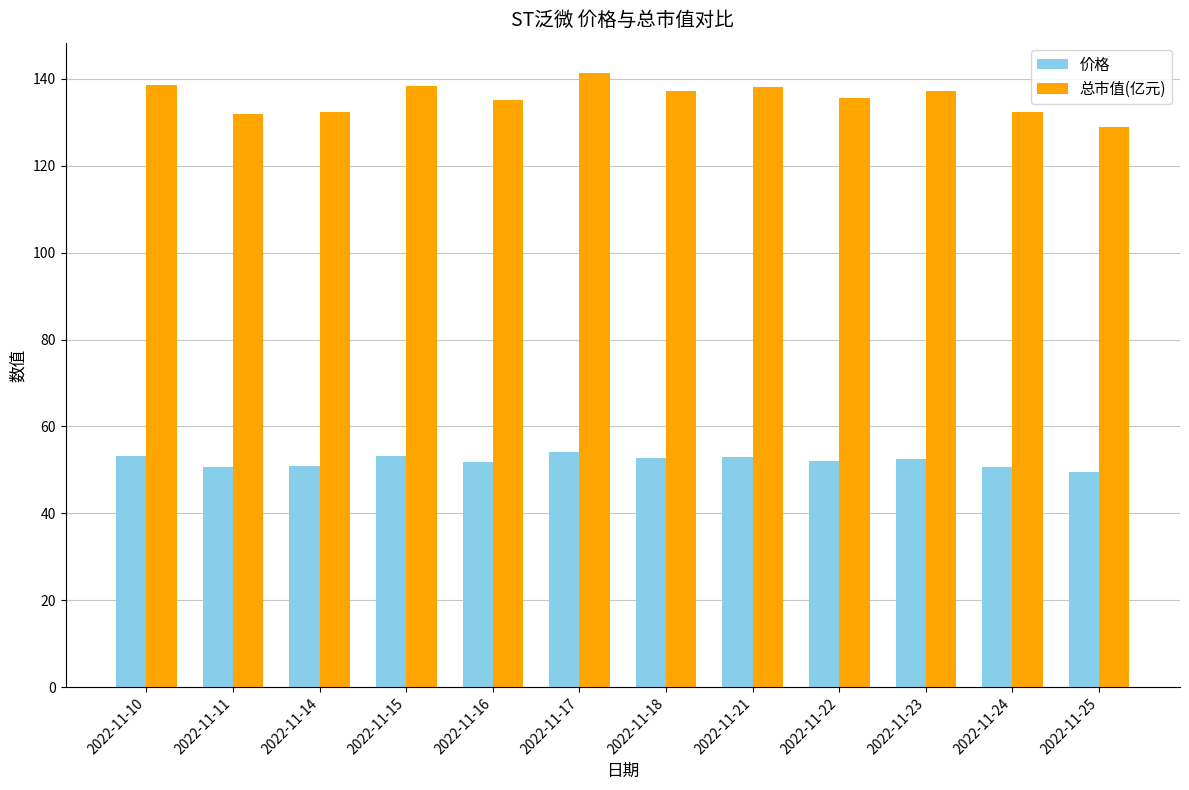

Rank the series at 2022-11-17 from lowest to highest value.

价格, 总市值(亿元)